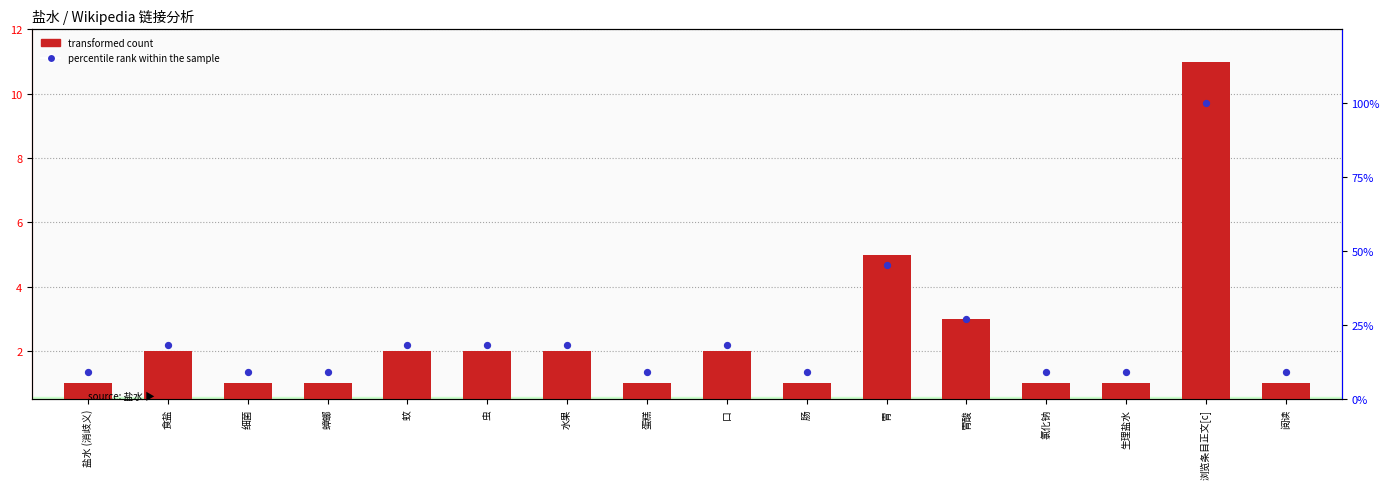

At which category is the sum across all series the highest?

浏览条目正文[c]